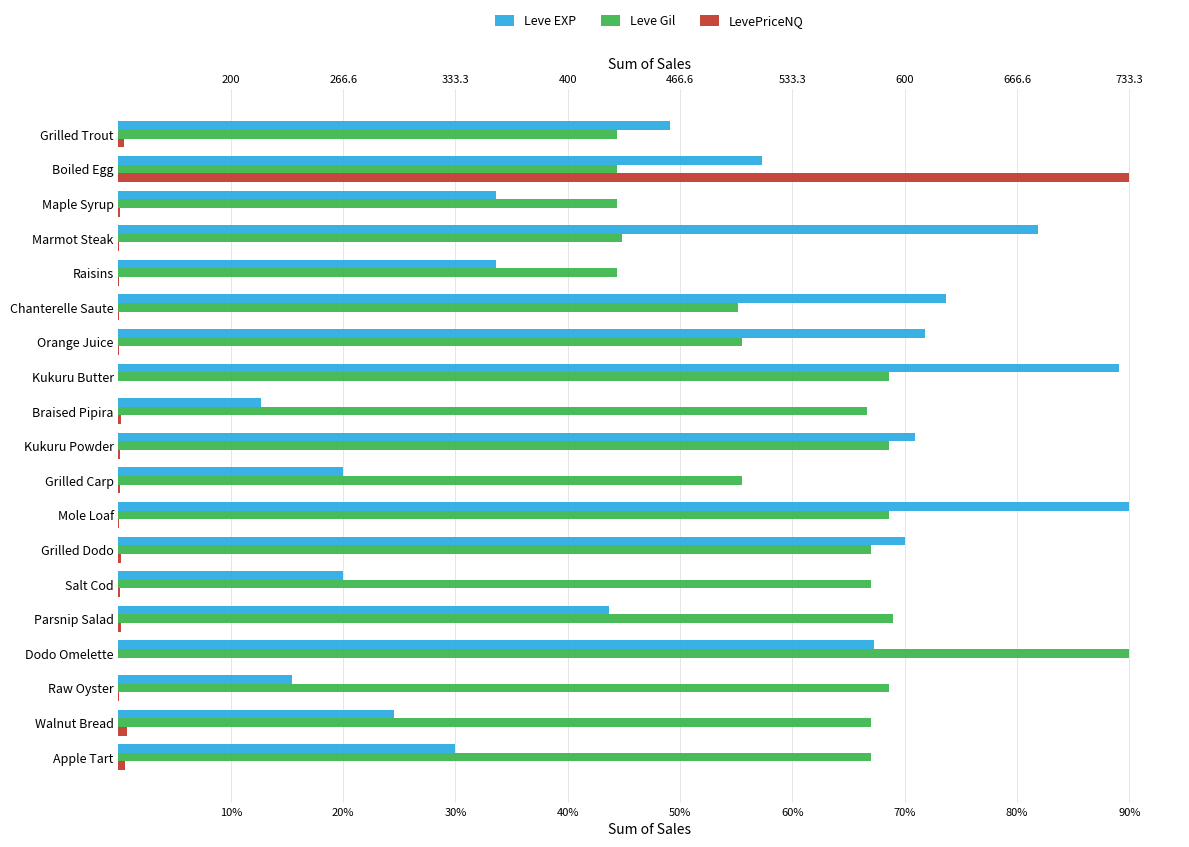

What is the sum of the Leve EXP values at Kukuru Powder and Marmot Steak?

152.7